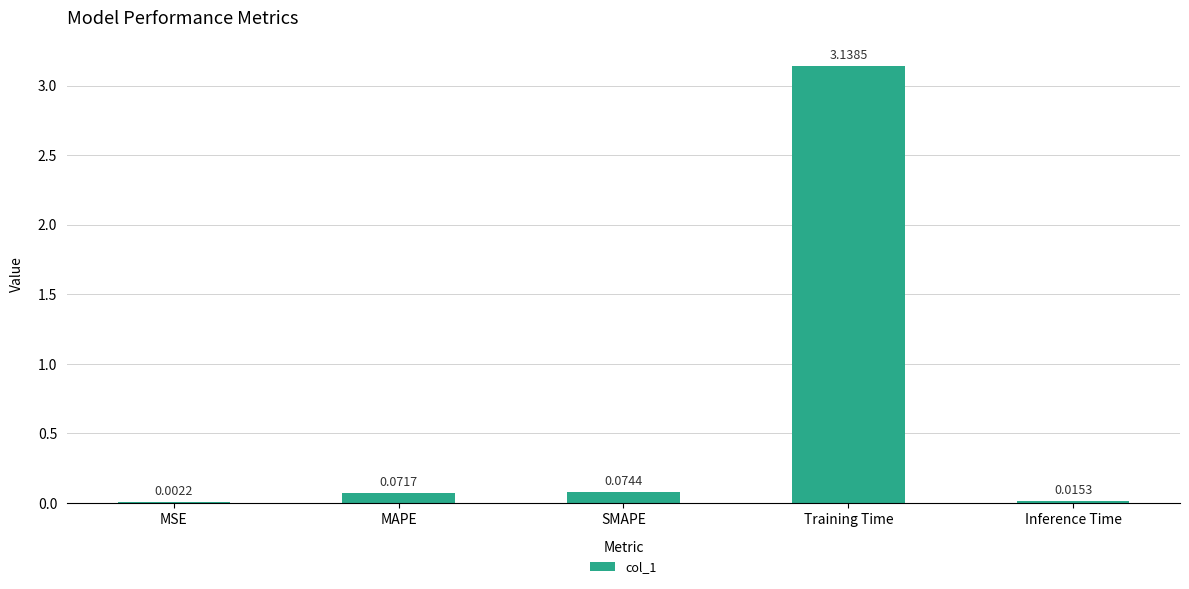

Which category has the highest value across all series?

Training Time